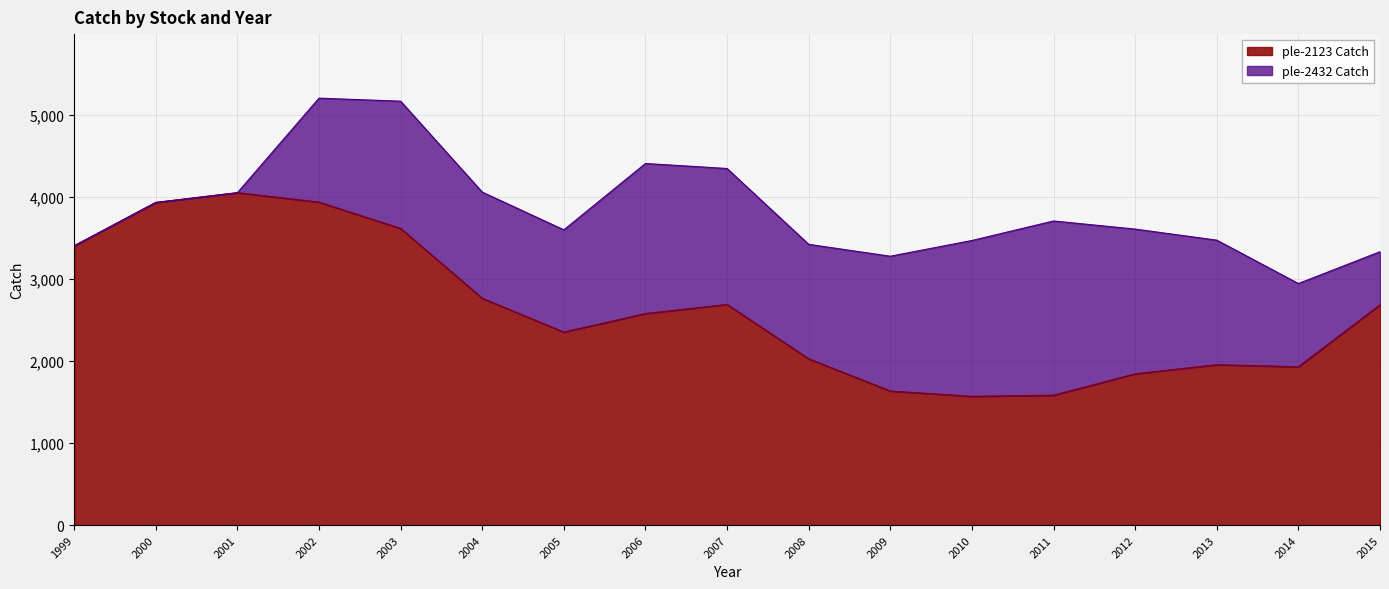

At which category does the data reach its first local peak?

2001